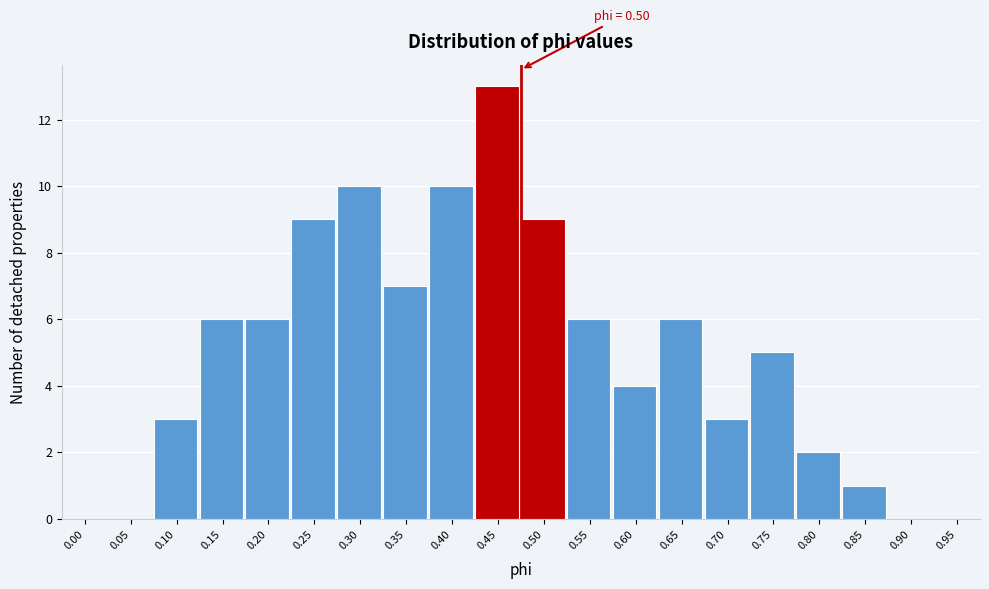

Reading left to right, list all the values displayed in this chart.

0.00=0	0.05=0	0.10=3	0.15=6	0.20=6	0.25=9	0.30=10	0.35=7	0.40=10	0.45=13	0.50=9	0.55=6	0.60=4	0.65=6	0.70=3	0.75=5	0.80=2	0.85=1	0.90=0	0.95=0